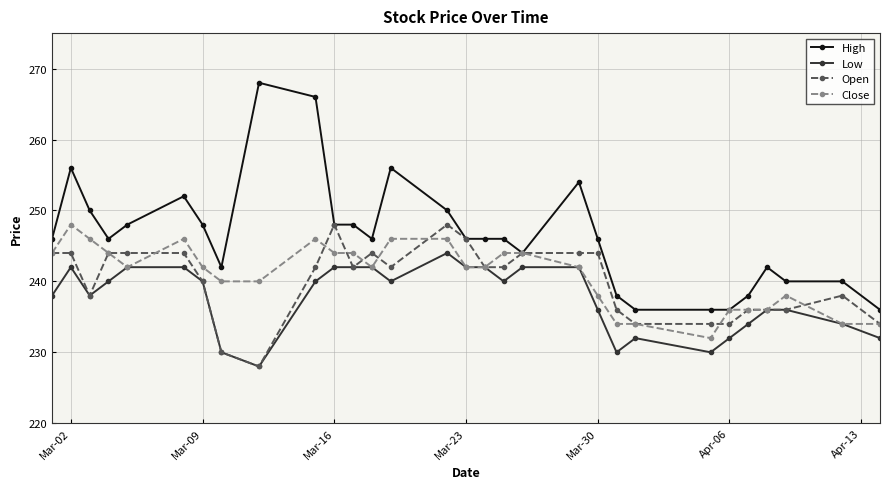

What is the difference between the second highest and second lowest values in the Open series?

18